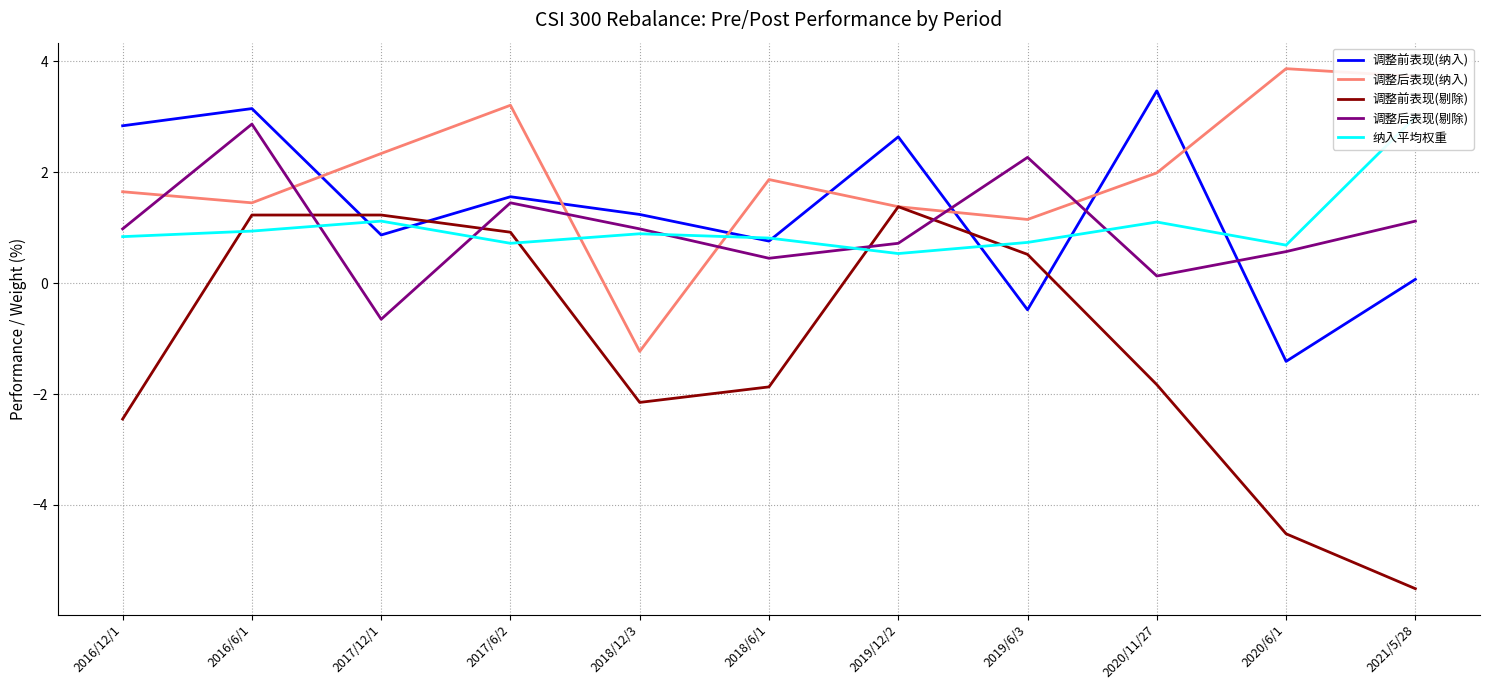

How many intersections are there between 调整后表现(剔除) and 纳入平均权重?

5